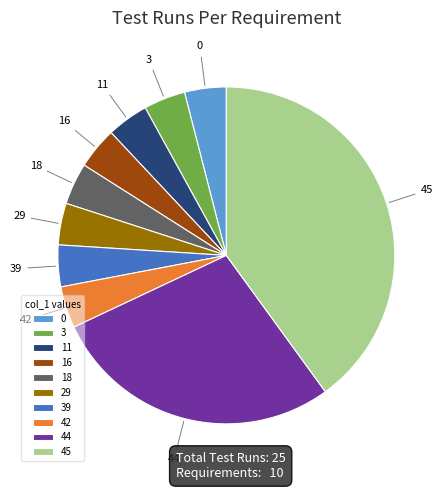

How many segments does this pie chart have?

10